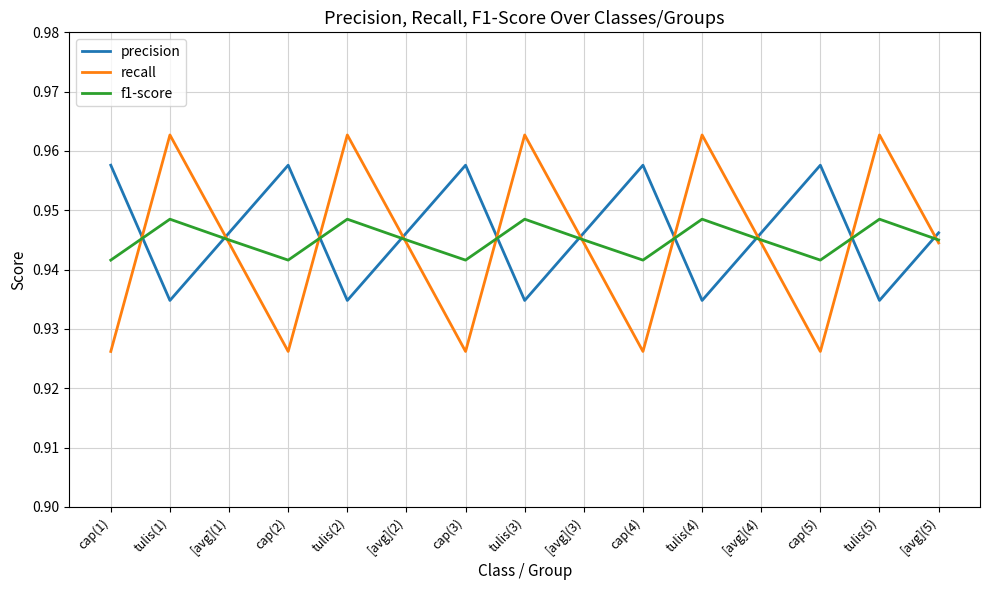

True or false: precision and recall intersect in this chart.

True